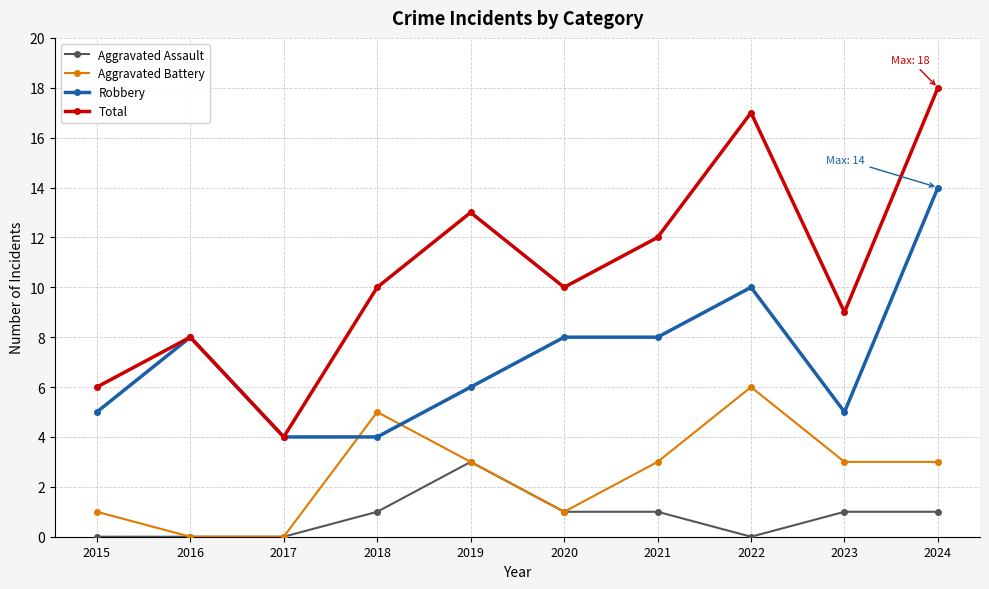

What is the average value of the Total series?

11